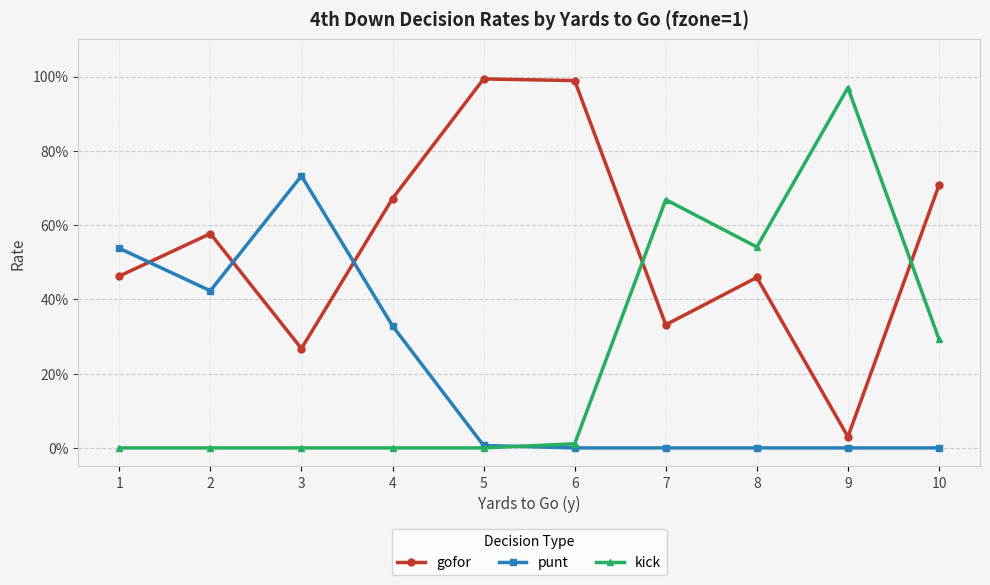

Where do gofor and kick first cross each other?

6 and 7